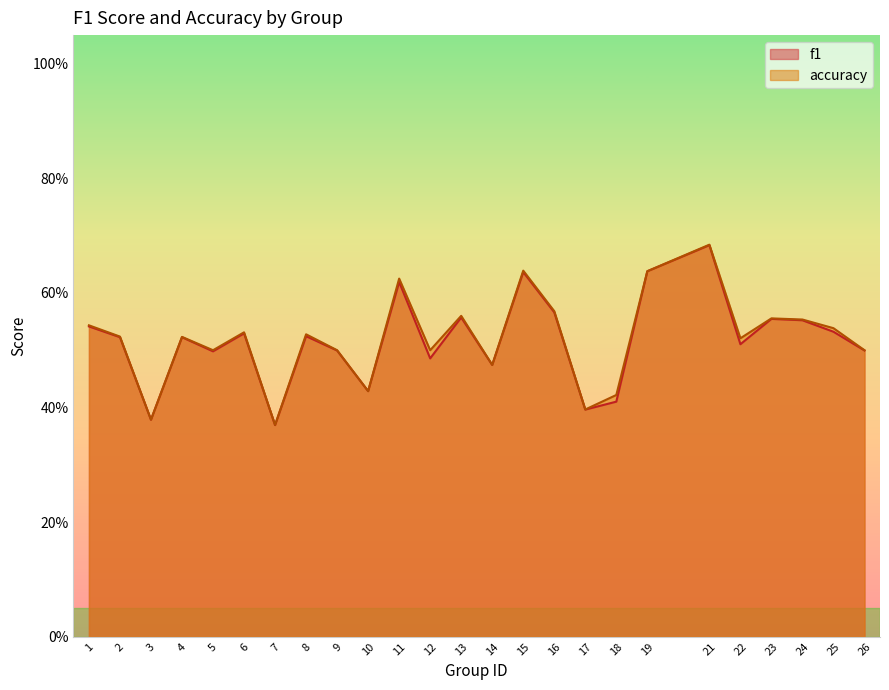

Between 24 and 15, which is larger?

15